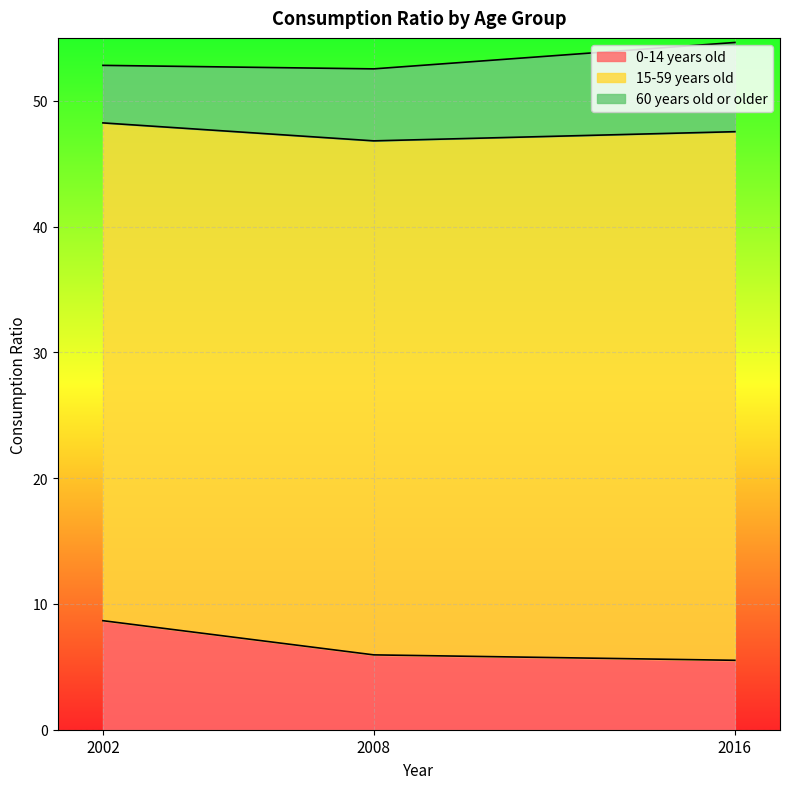

True or false: 0-14 years old has a value of 8.7 at 2002.

True